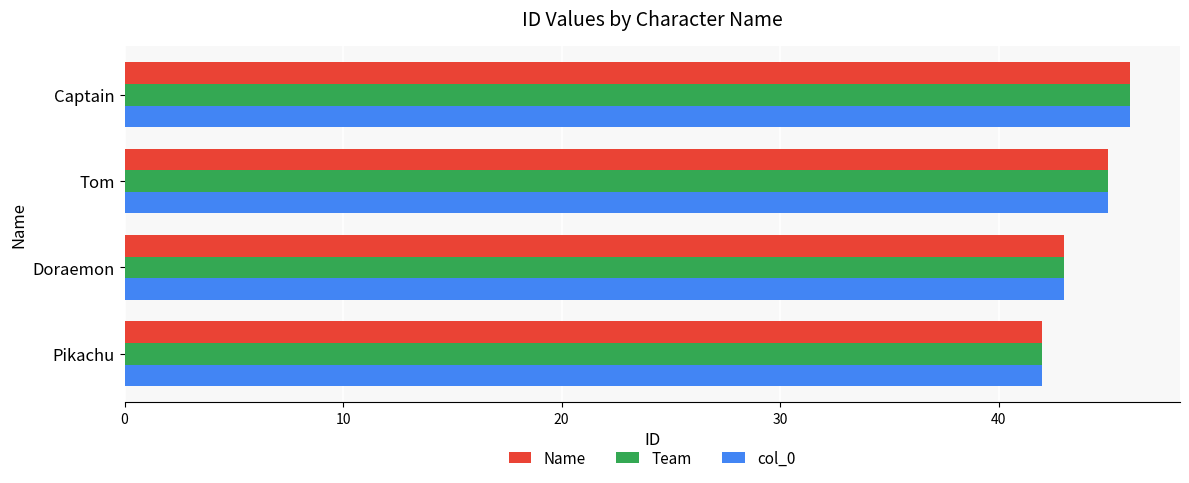

Is it true that Name equals 46 at Captain?

True